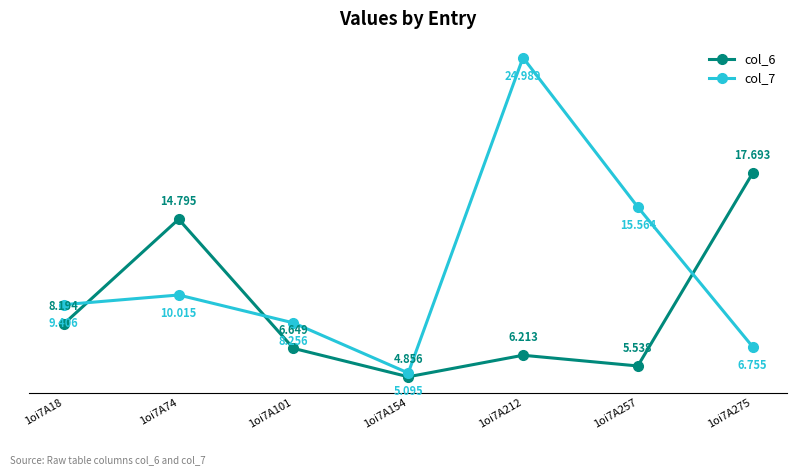

What is the difference between the highest and lowest values at 1oi7A154?

0.2